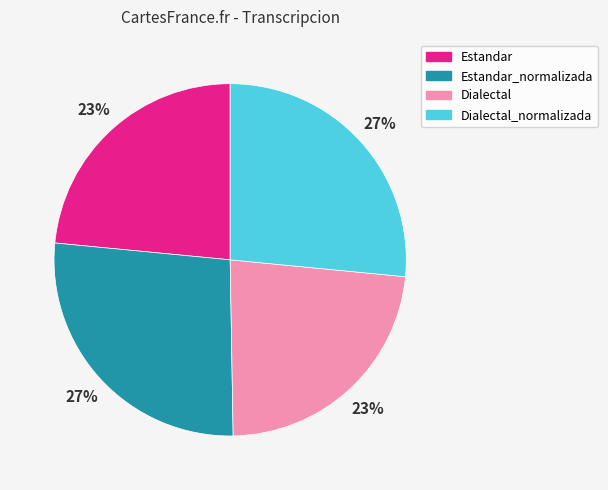

The Dialectal slice represents 10% of the pie. True or false?

False